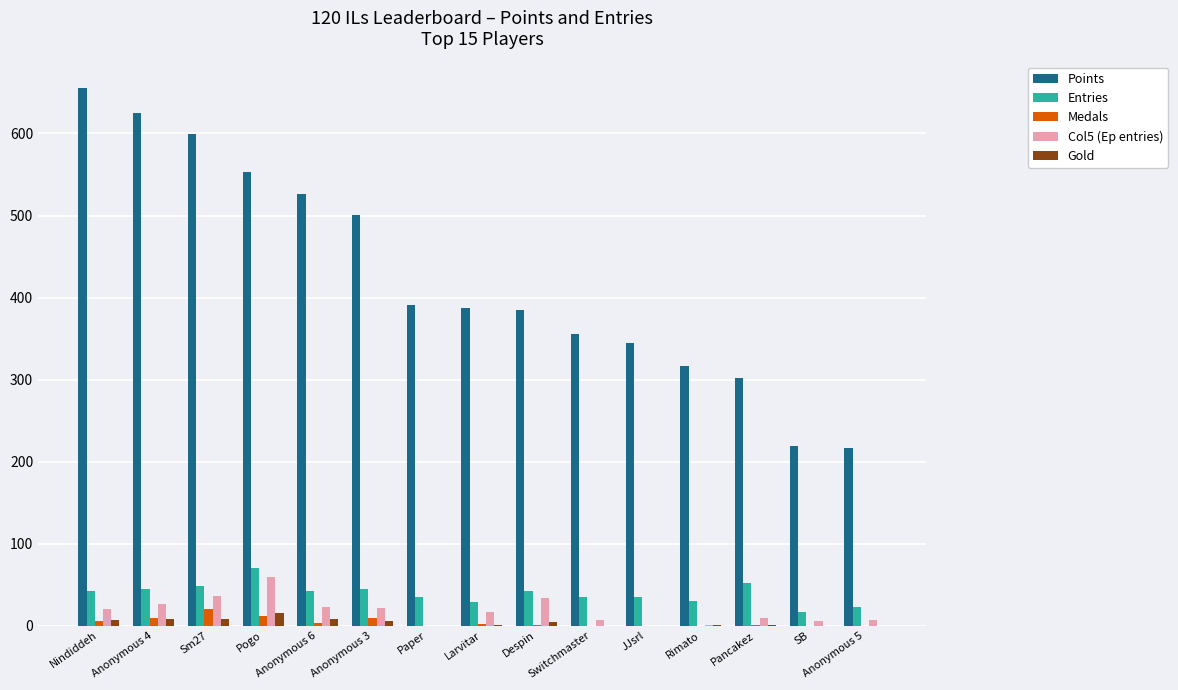

True or false: Col5 (Ep entries) has a value of 59 at Pogo.

True